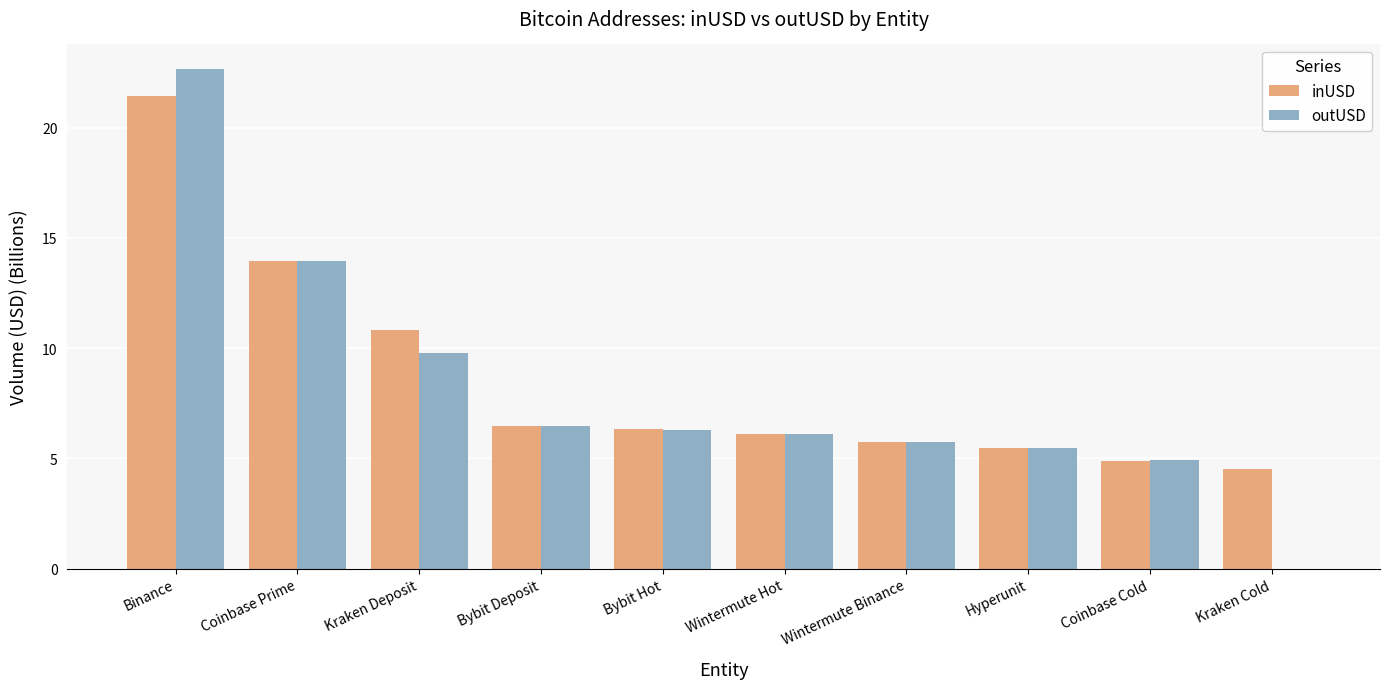

Is it true that inUSD equals 1.8 at Hyperunit?

False